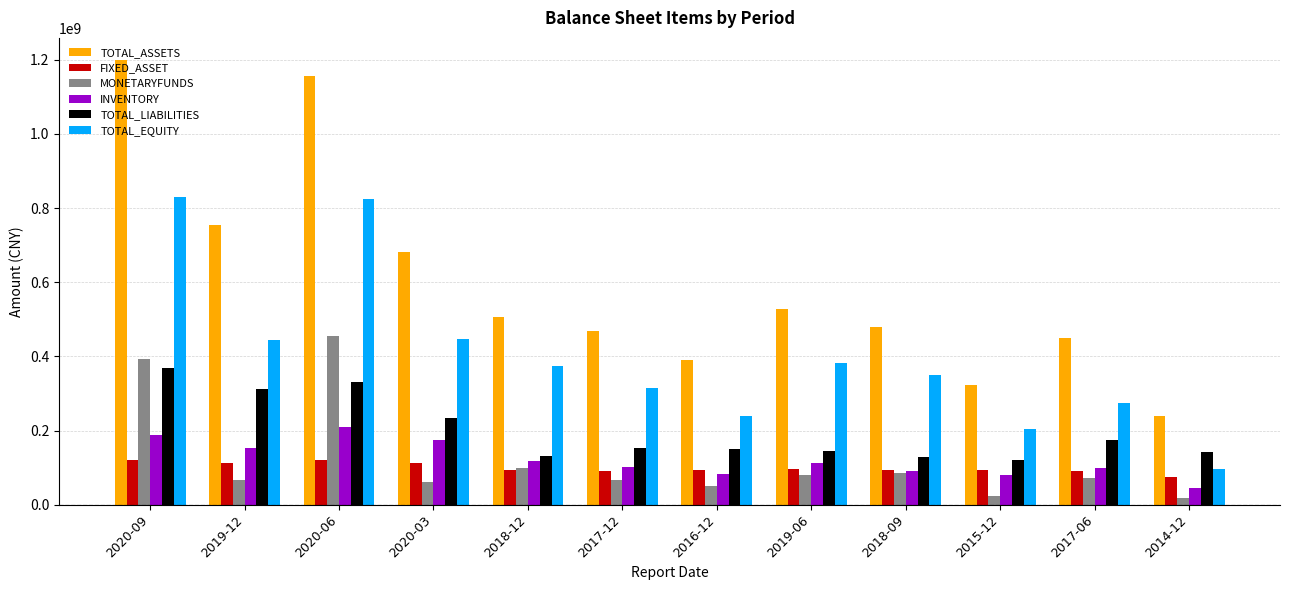

Which series has the largest total across all categories?

TOTAL_ASSETS